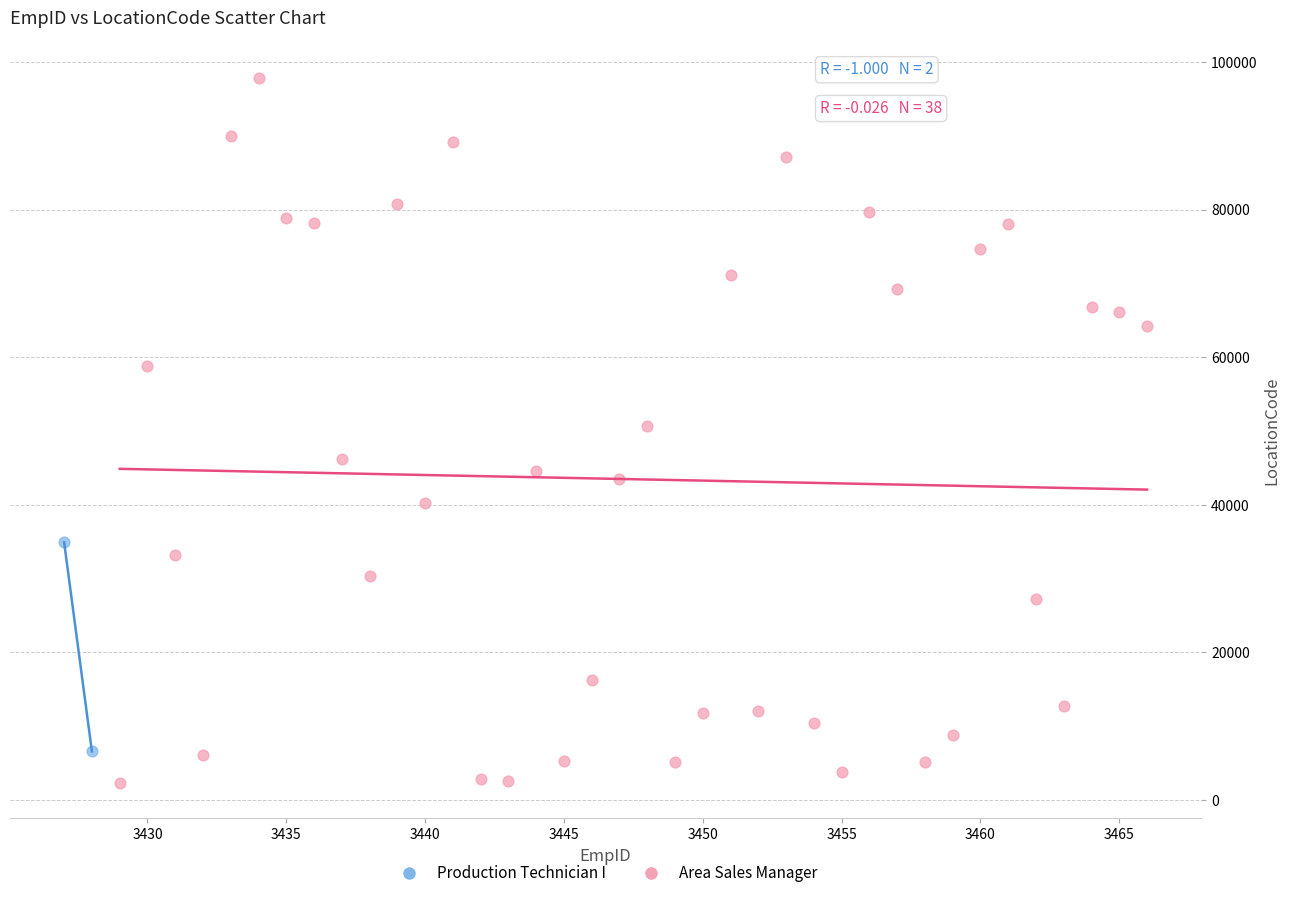

What are all the series names shown in the legend?

Production Technician I, Area Sales Manager